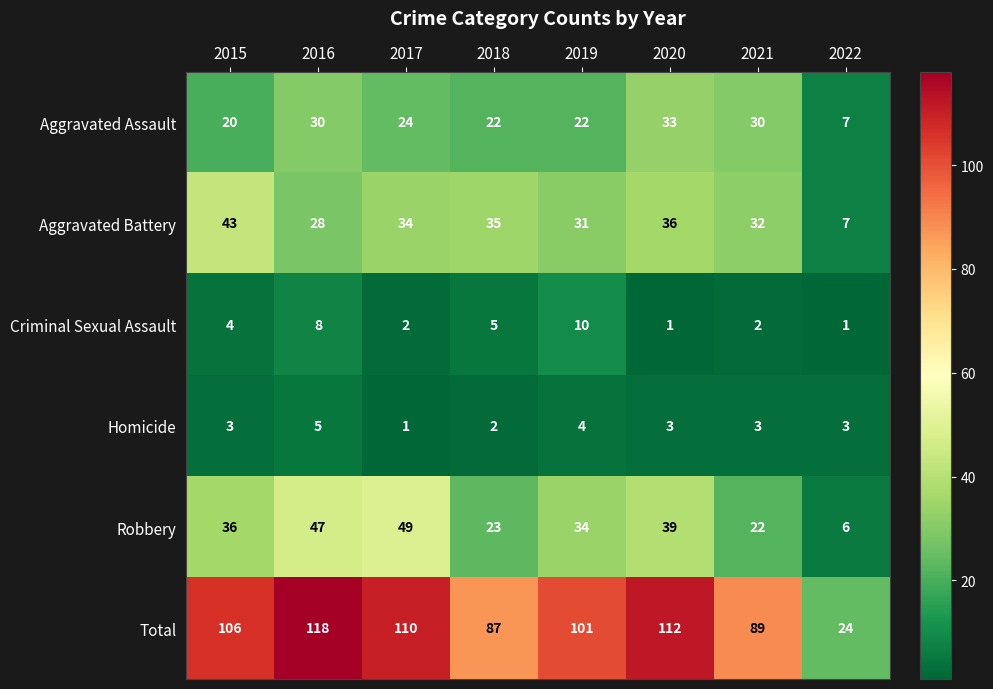

The Total series shows 55 at 2018. True or false?

False